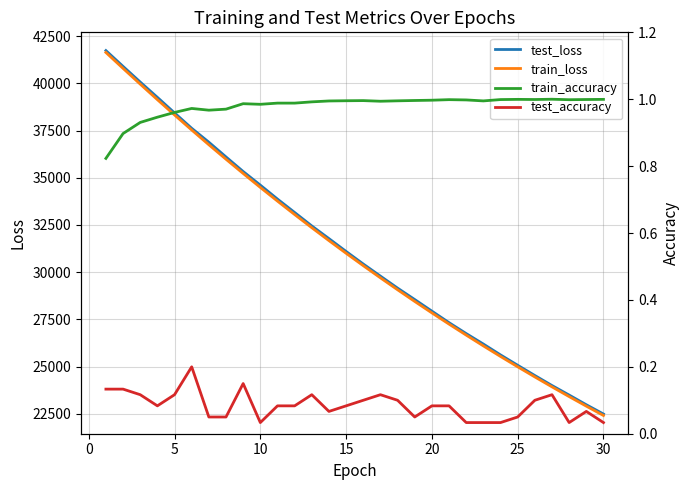

What is the highest value of the train_loss series?

41639.8